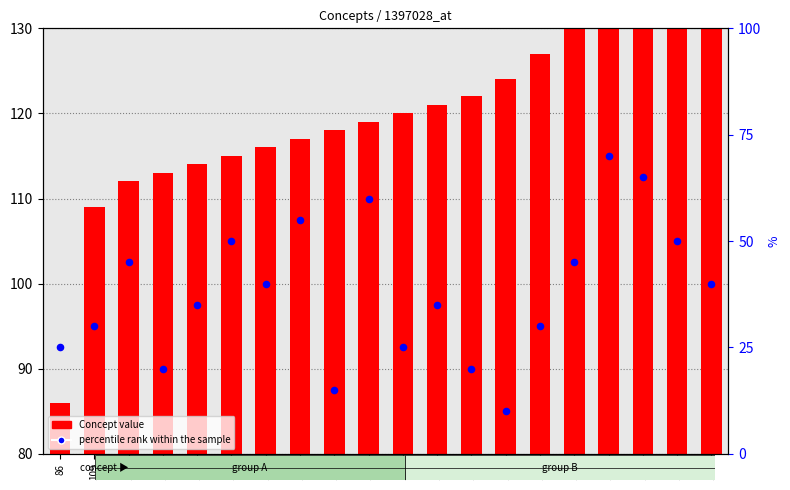

What is the change in value from 124 to 148?

+35